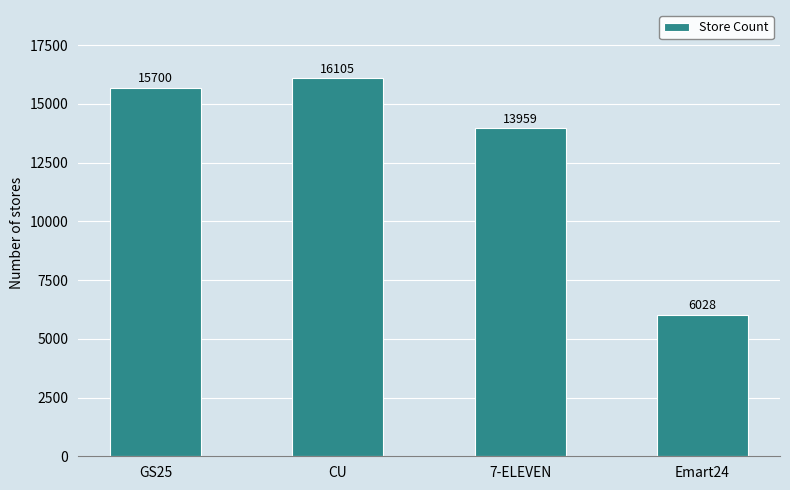

How many distinct data groups are displayed?

1